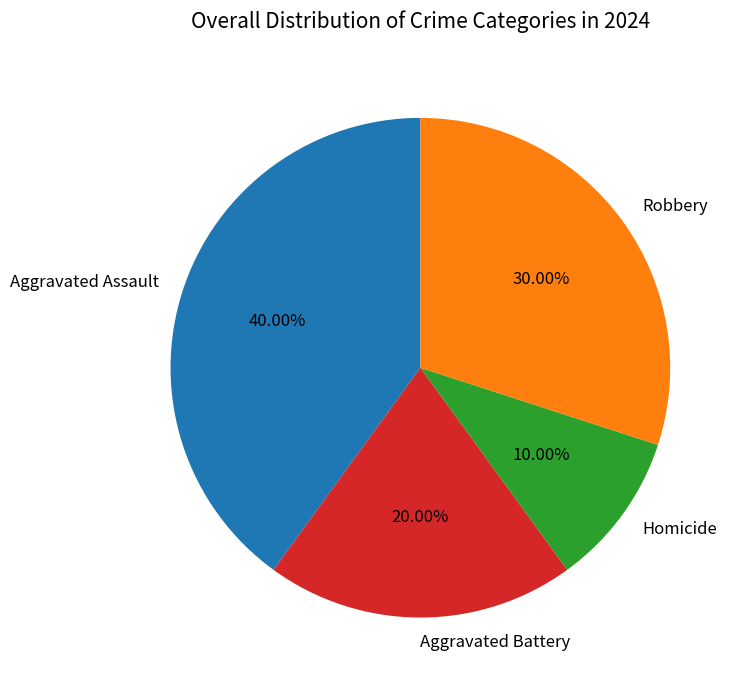

Does Robbery account for over 50% of the chart?

No